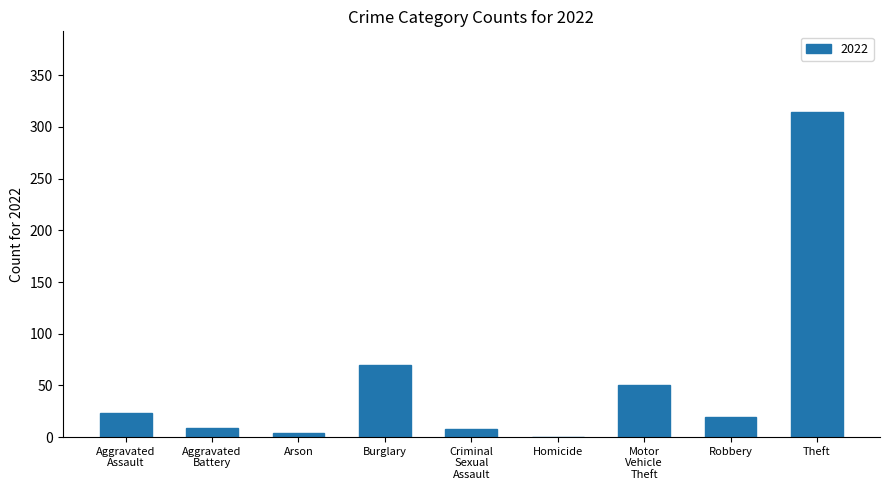

At which category does the chart reach its peak across all series?

Theft